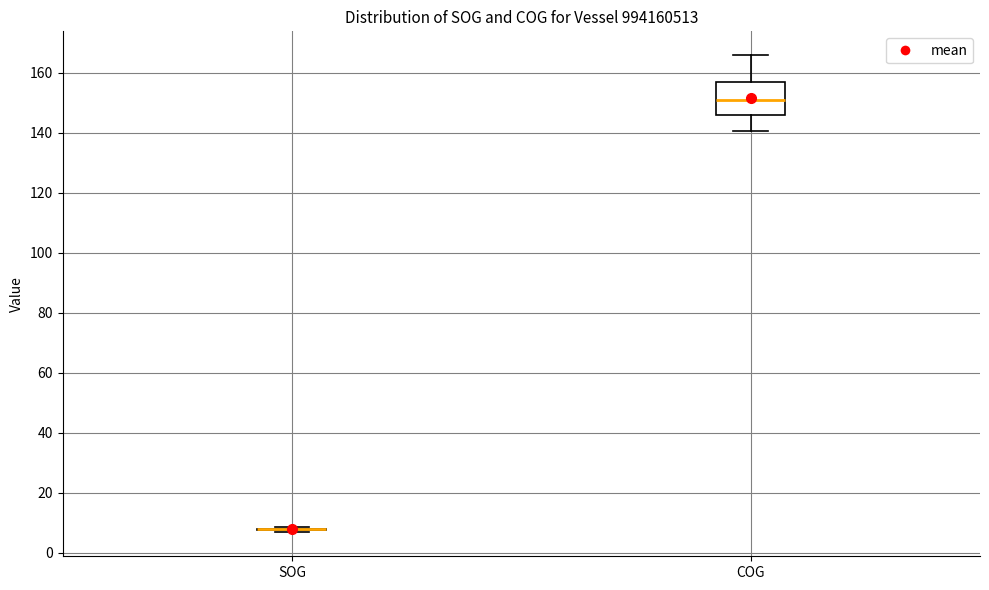

Which box is the tallest, from its lower edge to its upper edge?

COG